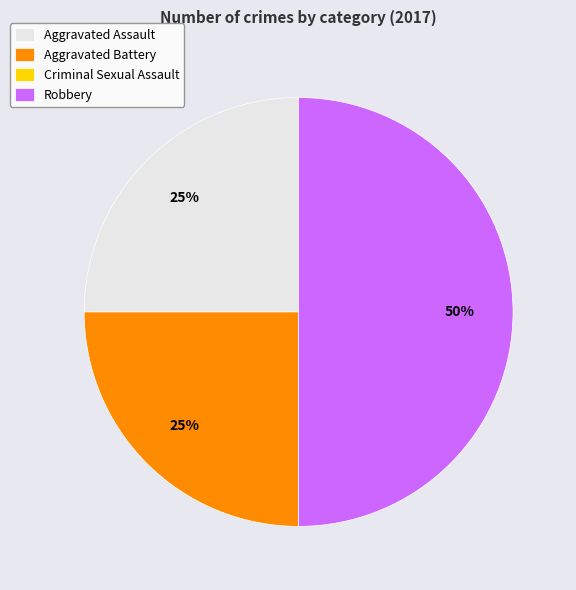

To the nearest percent, what percentage of the pie is Aggravated Battery?

25%